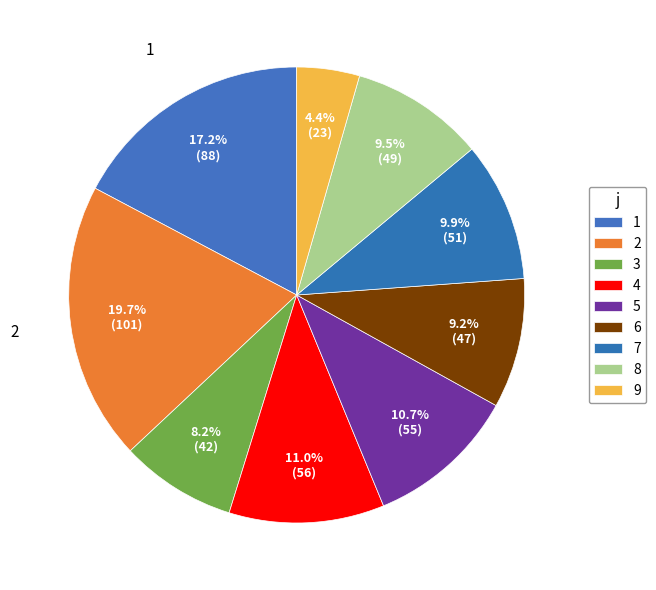

To the nearest percent, what is the difference between the 3 and 8 slice percentages?

1%